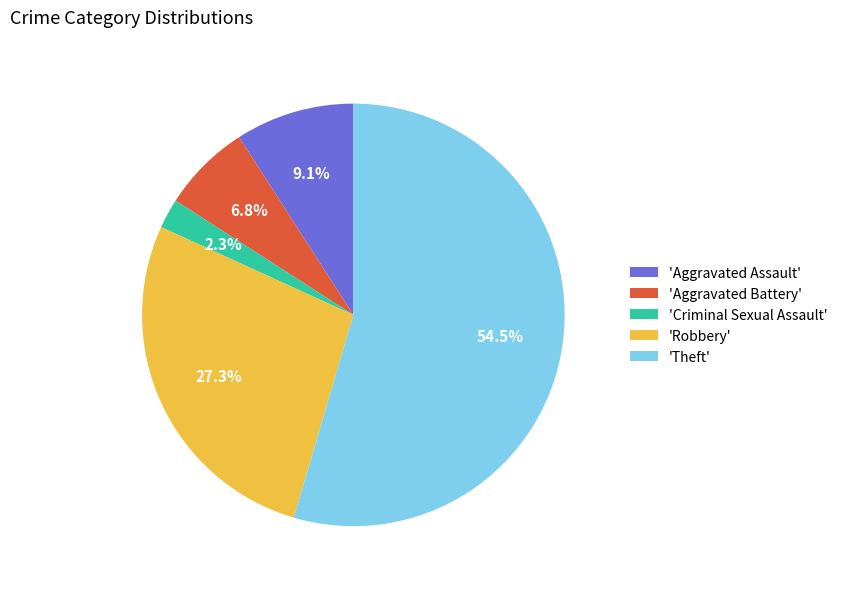

Is 'Robbery' the majority of the pie?

No